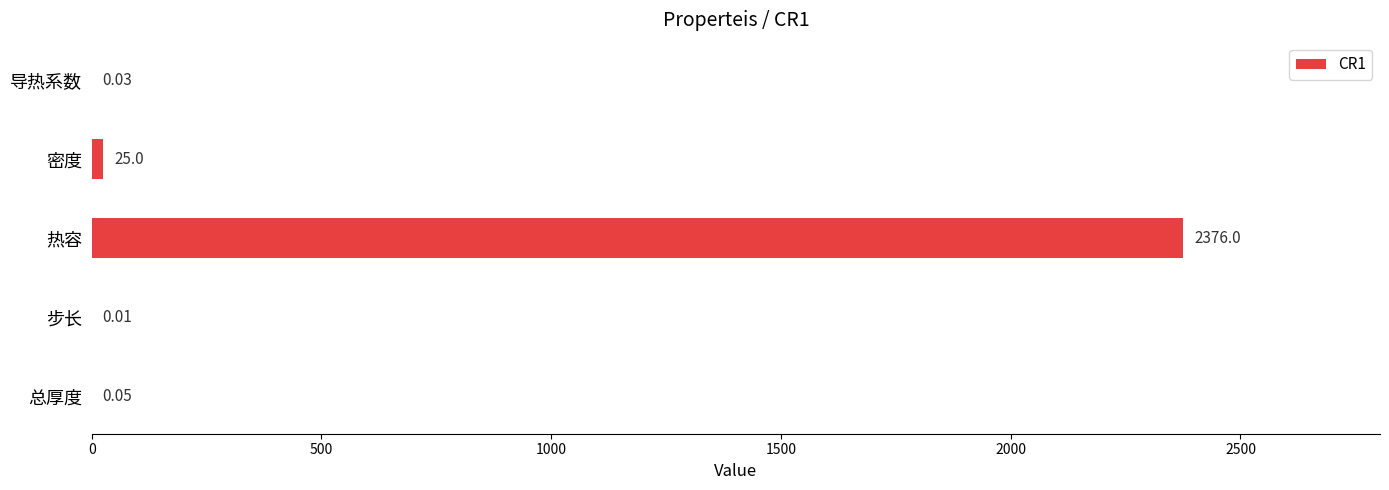

What is the sum of all values?

2401.1